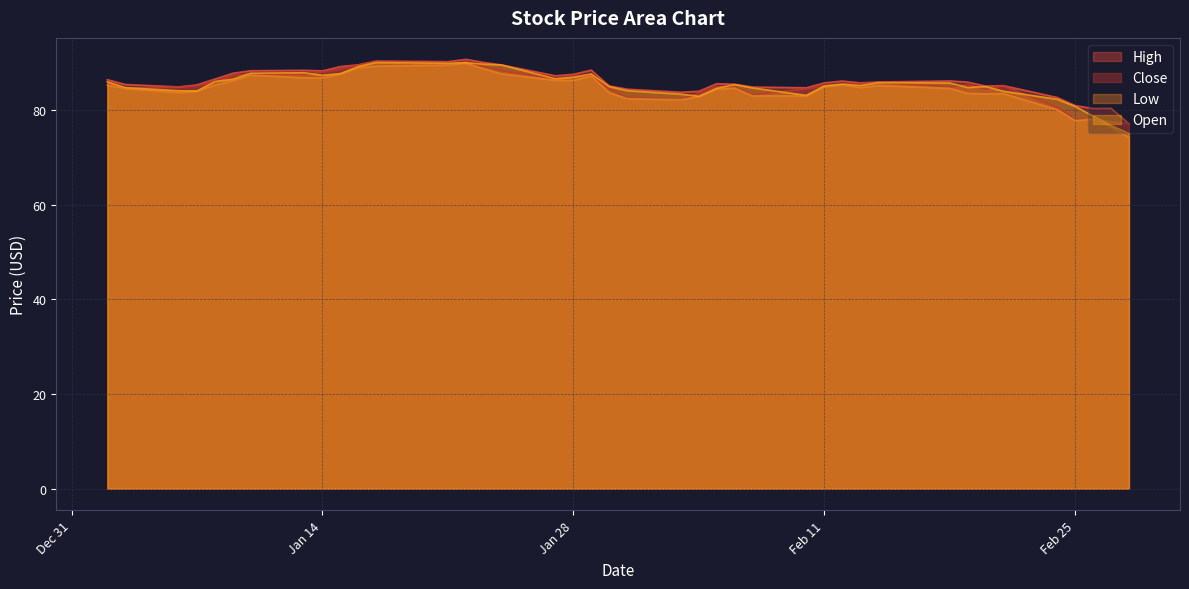

What is the sum of all Close values?

3405.3